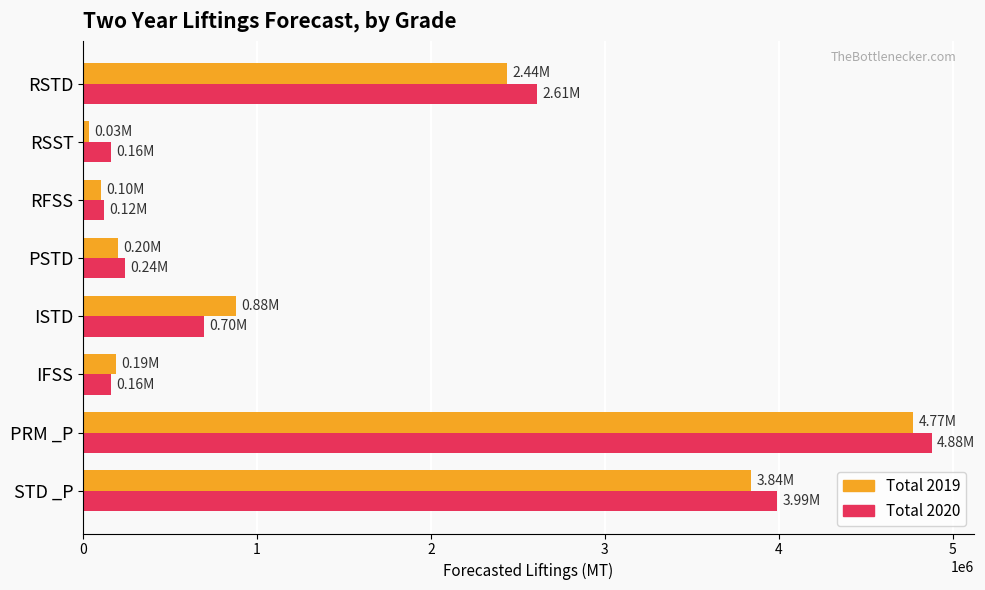

At which category is the sum across all series the highest?

PRM _P